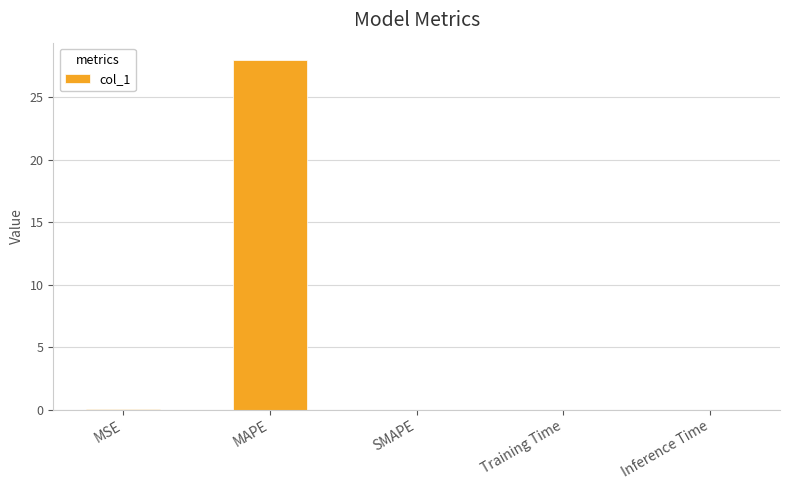

What is the greatest value displayed?

27.9